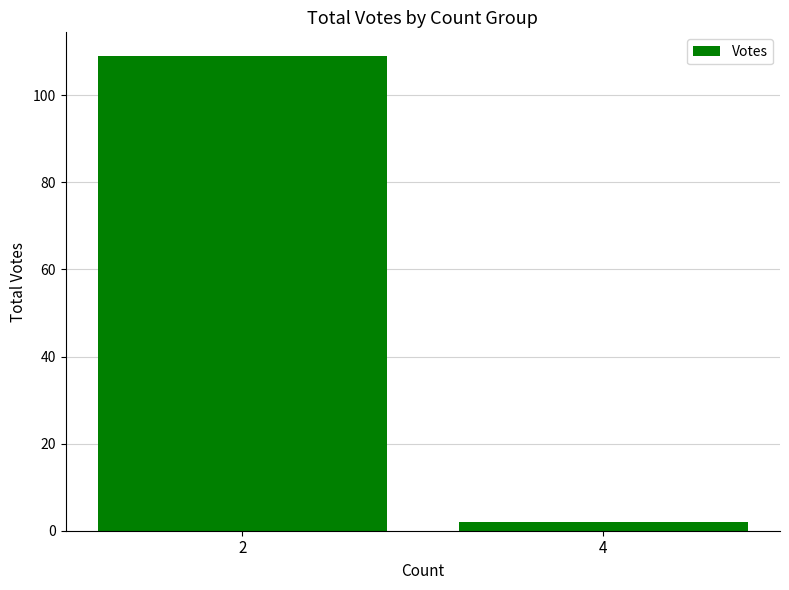

What is the difference between the values at 2 and 4?

107